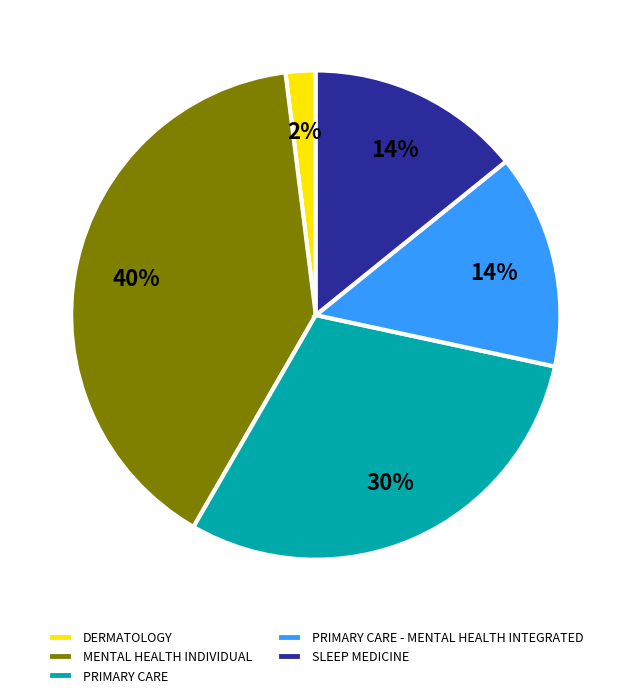

True or false: DERMATOLOGY accounts for 12% of the total.

False